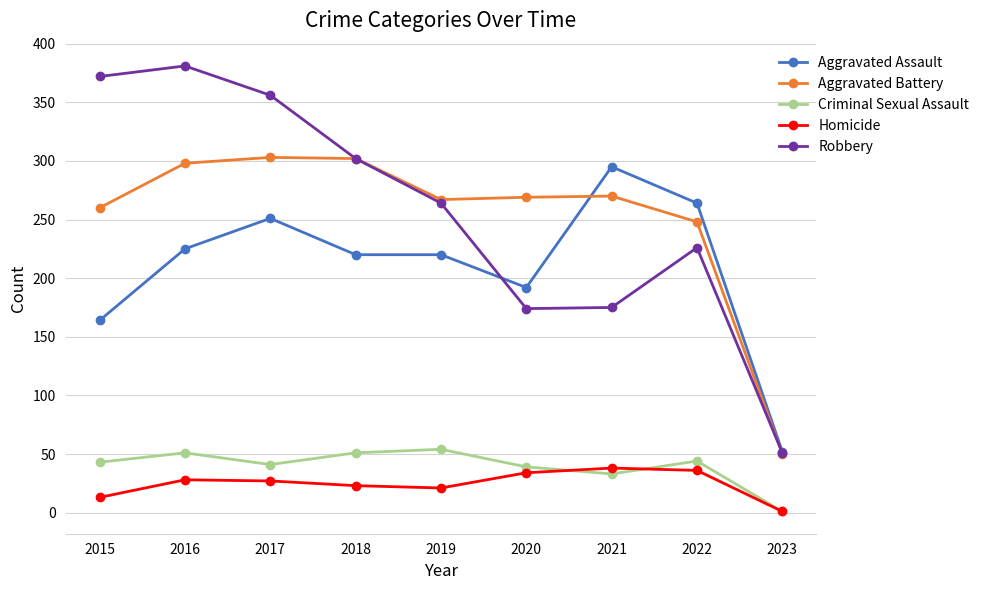

What is the value of the Aggravated Assault point at the 9th from the left?

52